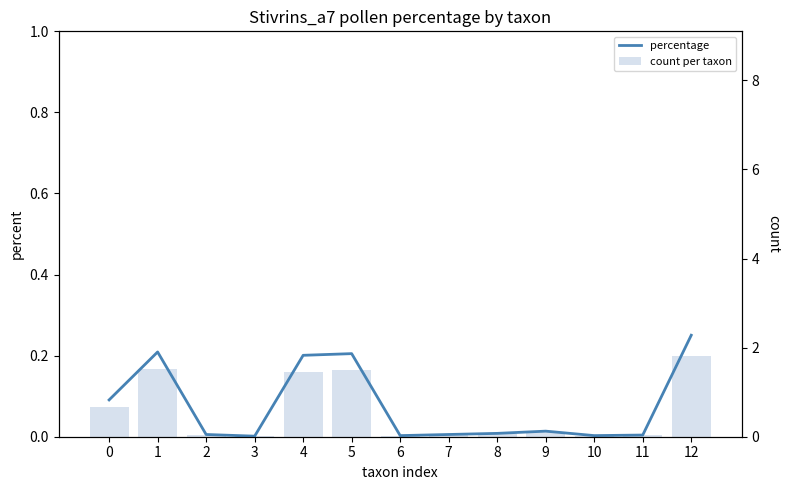

Reading left to right, list all the values displayed in this chart.

percentage: 0.1	0.2	0.0	0.0	0.2	0.2	0.0	0.0	0.0	0.0	0.0	0.0	0.3
count per taxon: 0.7	1.5	0.0	0.0	1.5	1.5	0.0	0.0	0.1	0.1	0.0	0.0	1.8